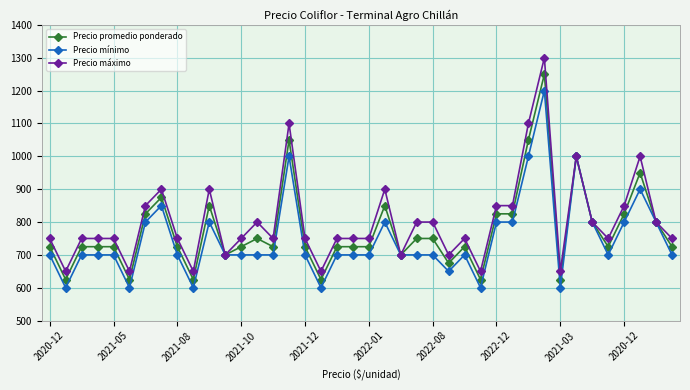

What is the minimum value shown in the chart?

600